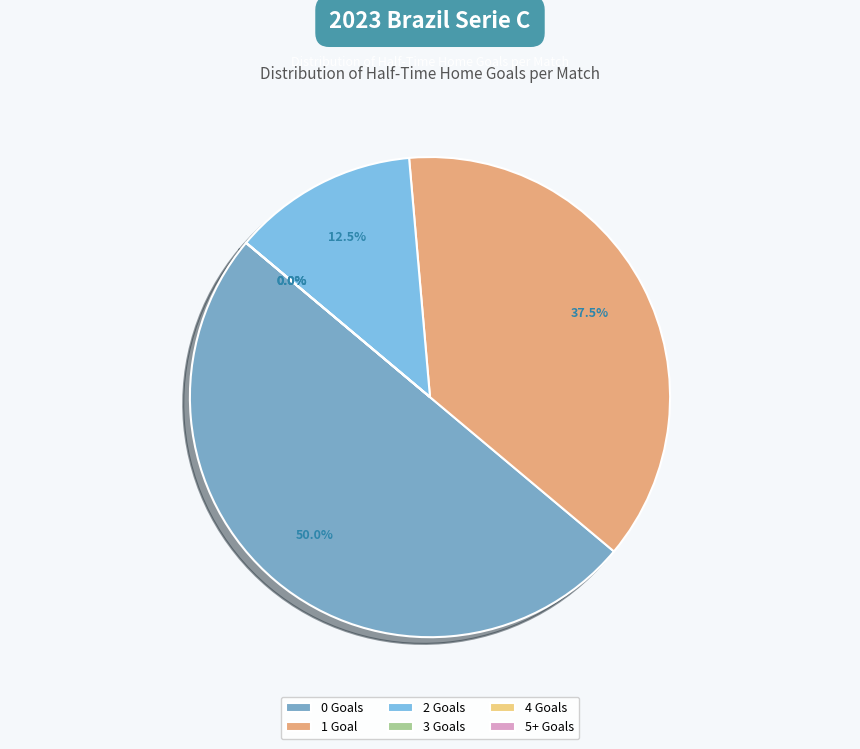

Do 6+ HT Goals (Home) and 1 HT Goals (Home) together represent more than half of the pie?

No